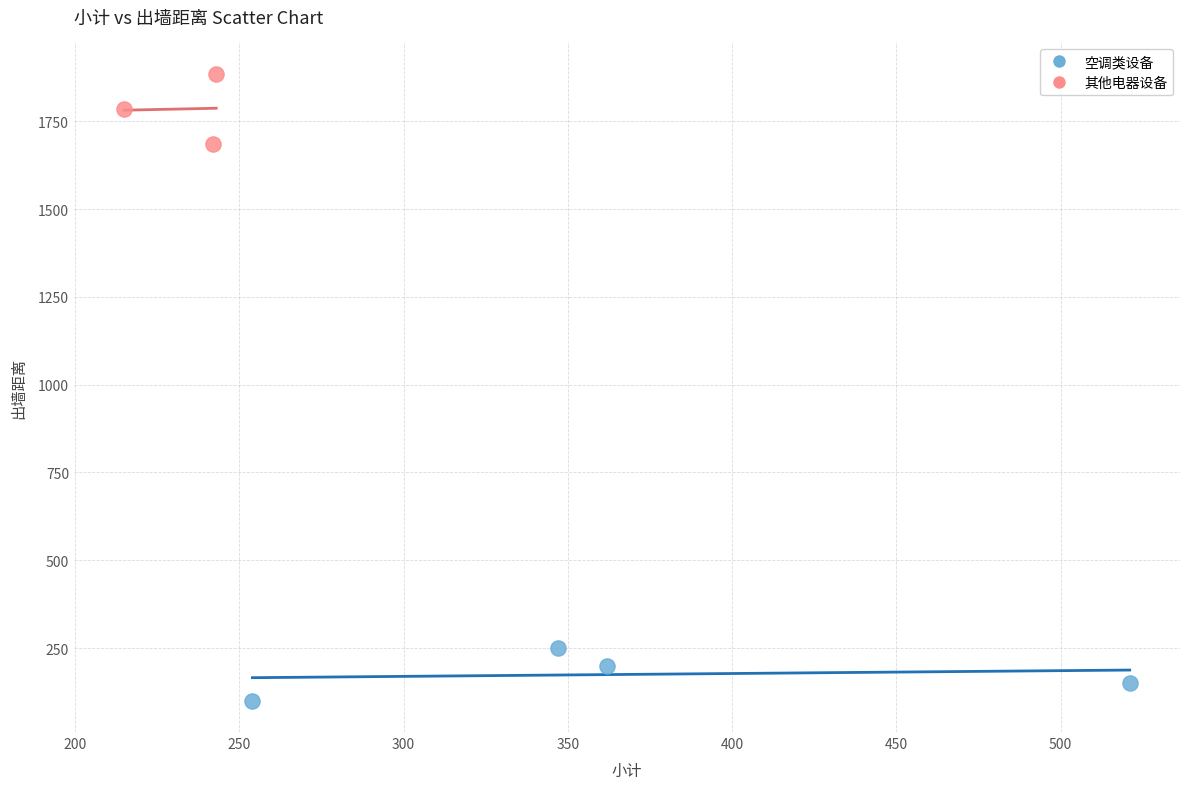

Which series contains the highest Y value?

其他电器设备